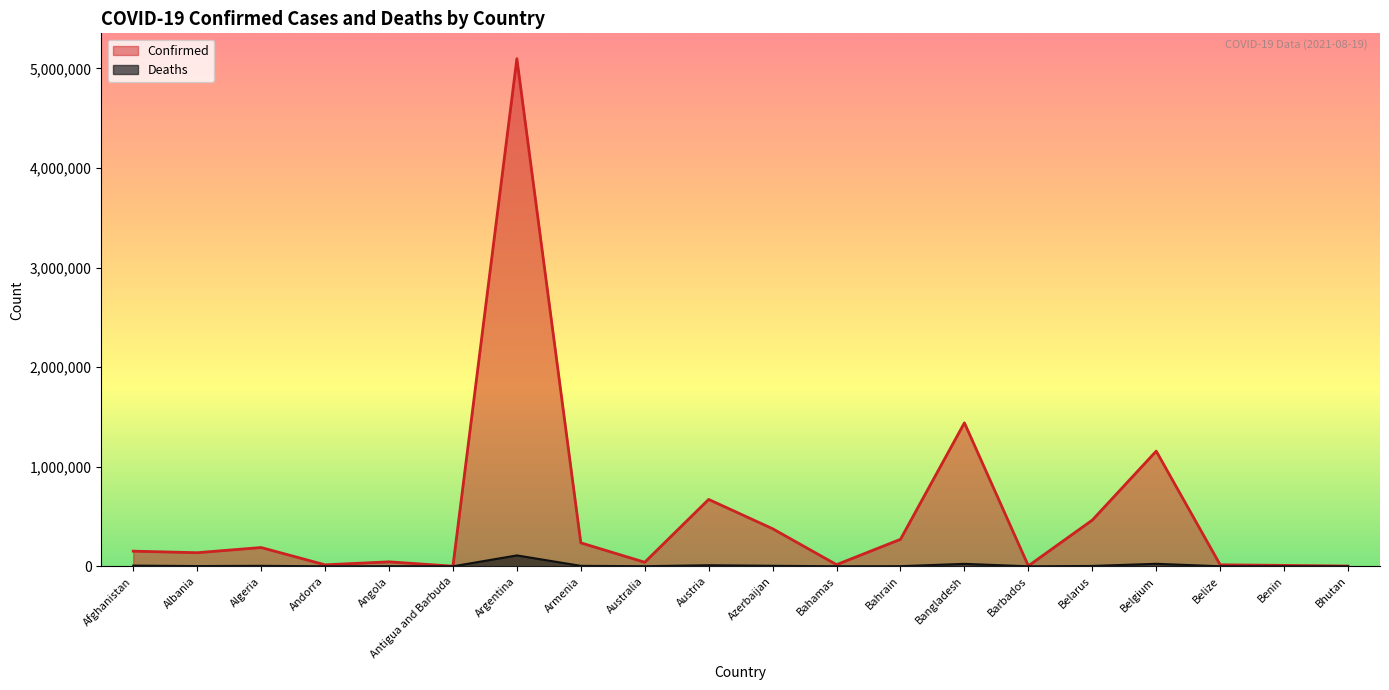

The Deaths series shows 1646 at Armenia. True or false?

False